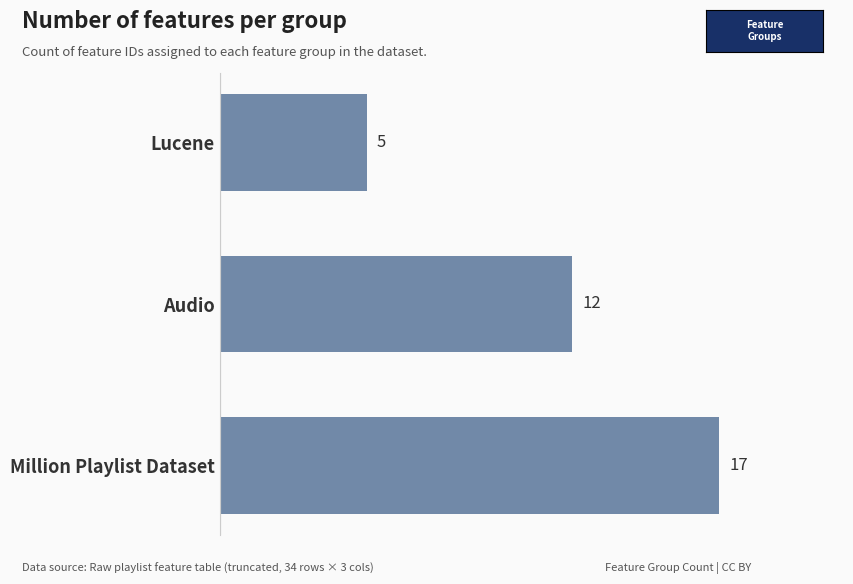

Rank the categories by value from lowest to highest.

Lucene, Audio, Million Playlist Dataset